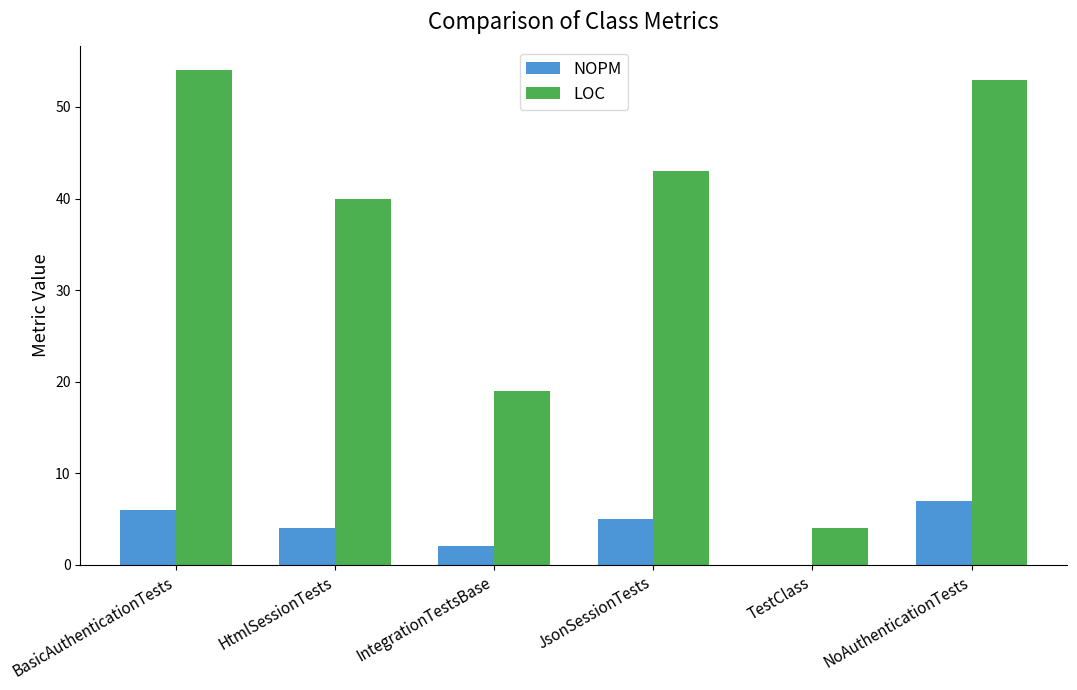

What is the approximate value of NOPM at JsonSessionTests?

5